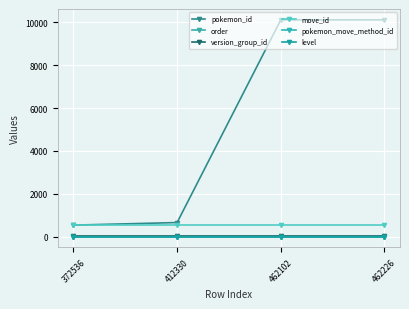

Is this an area chart (filled region under the line)?

No